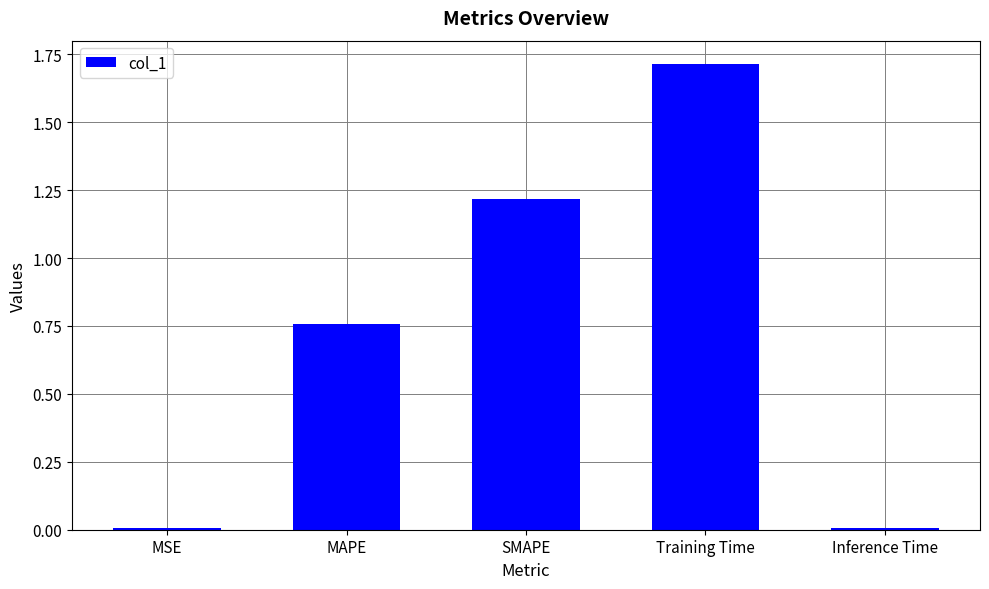

What is the difference between the second highest and second lowest values?

1.2